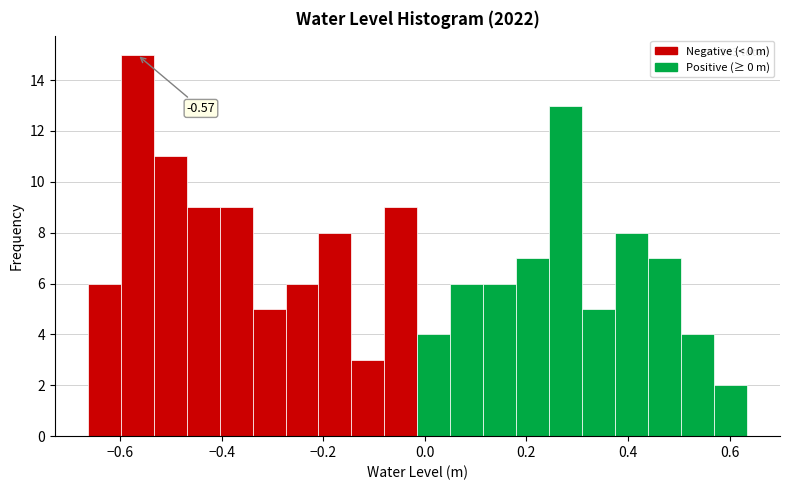

Read against the x-axis, roughly where is the centre of the tallest bar?

-0.56